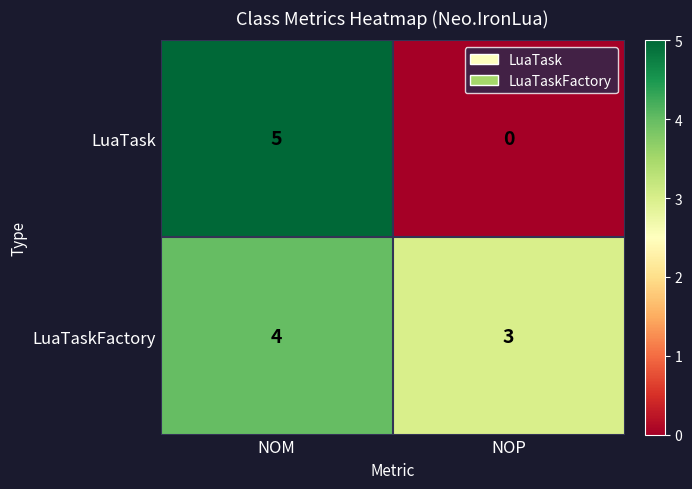

At which category does the chart reach its minimum across all series?

NOP